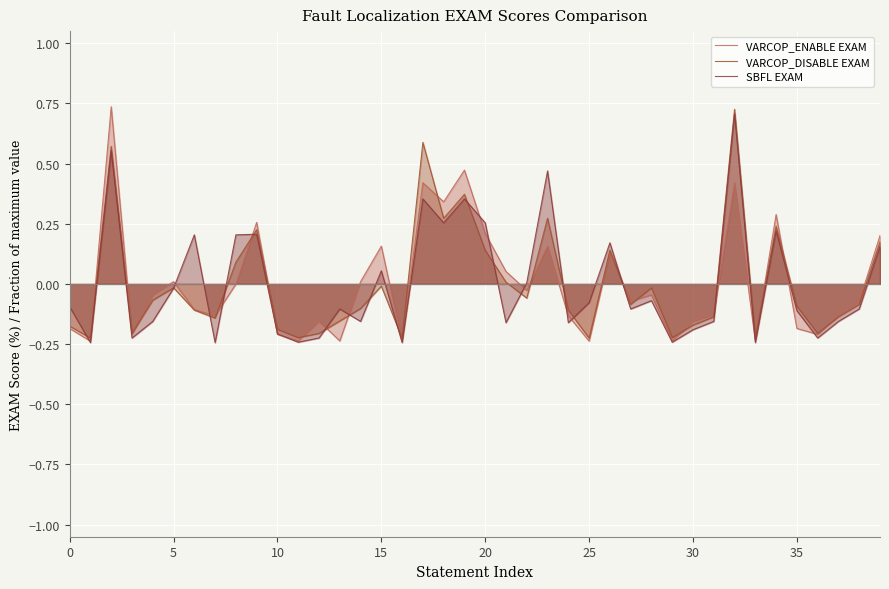

Which series has the largest total across all categories?

VARCOP_ENABLE EXAM